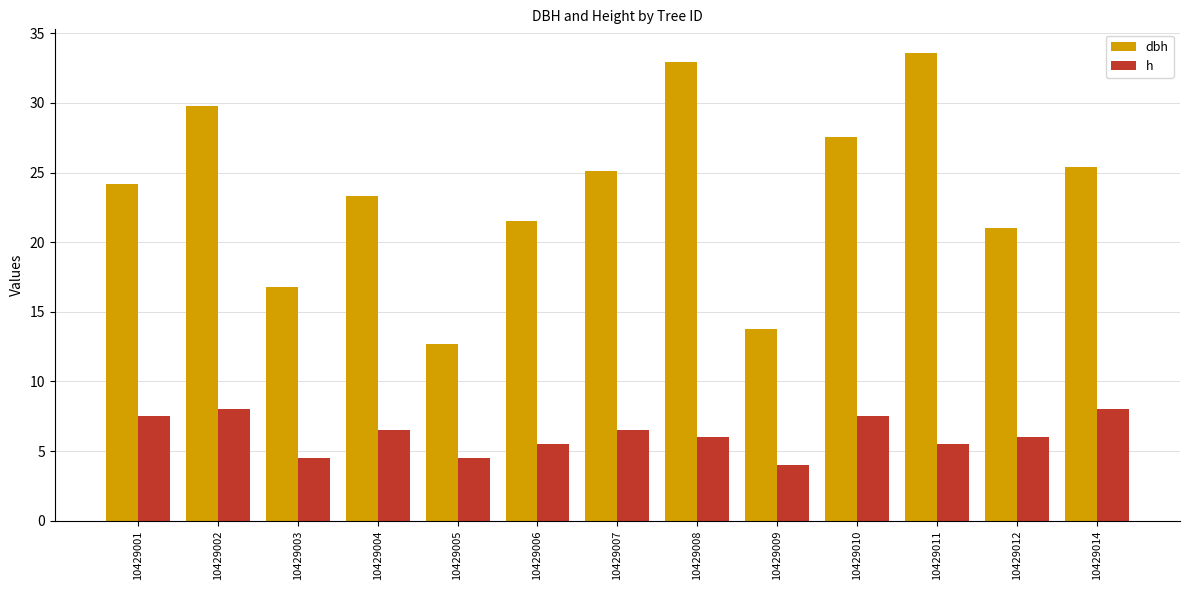

At which label does dbh first exceed 24?

10429001